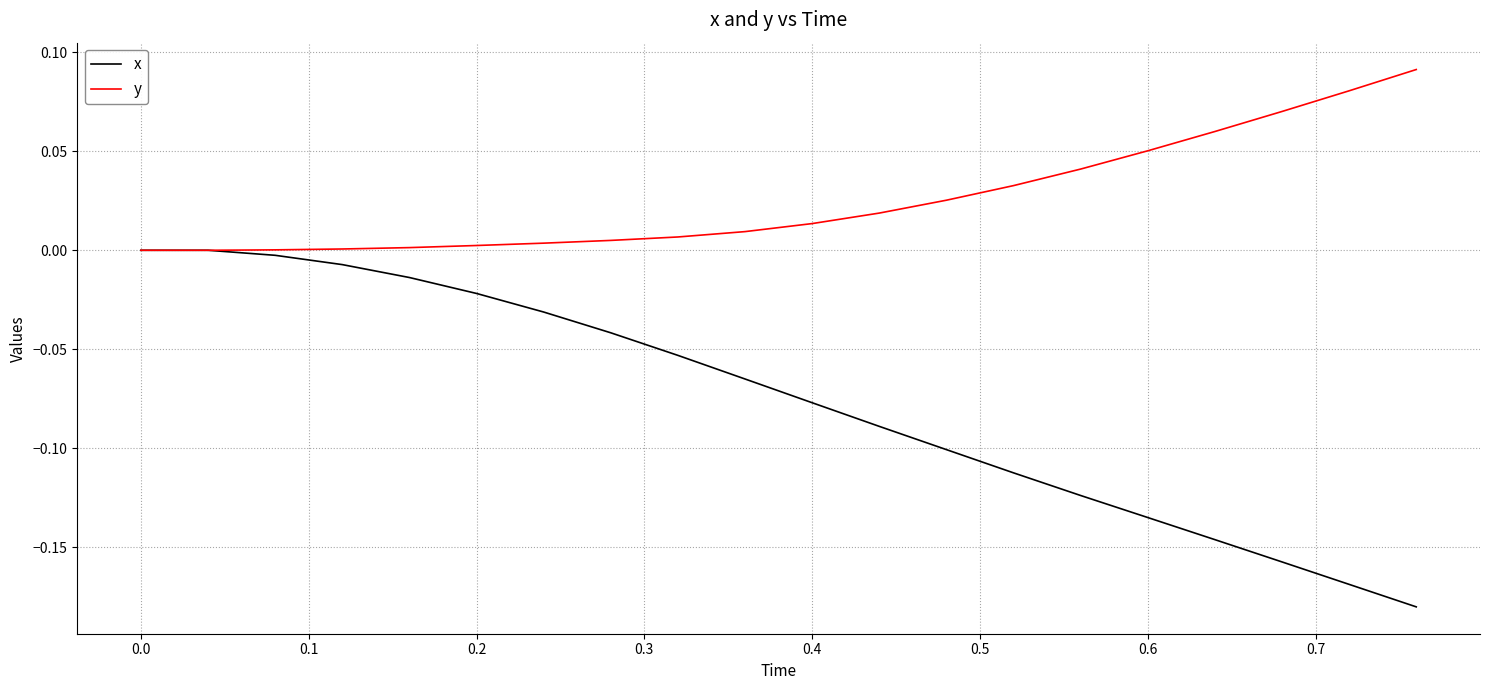

Which series has the widest spread of values?

x